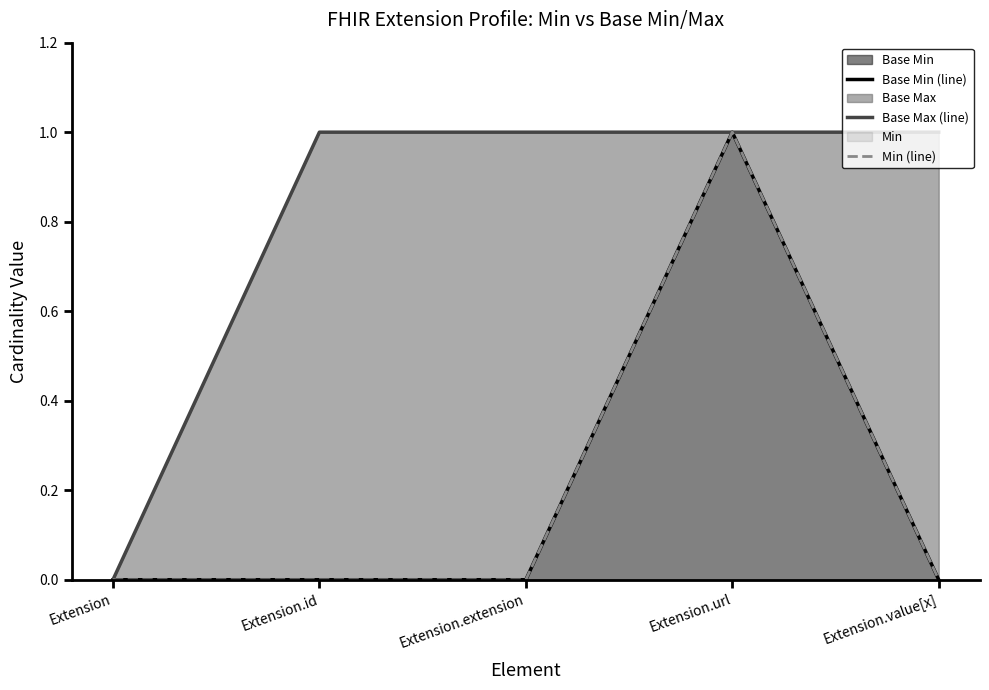

At which category is the sum across all series the highest?

Extension.url